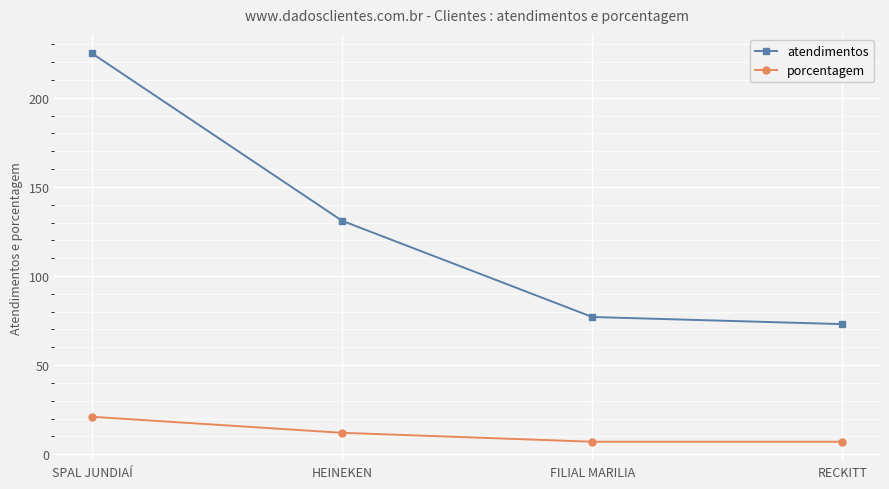

How many values in the porcentagem series are below 12?

2